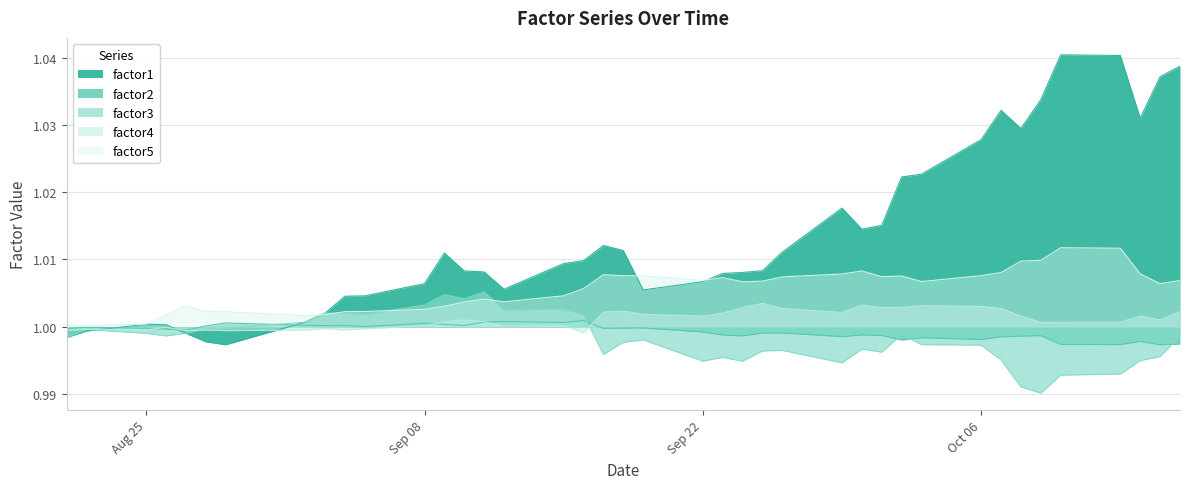

At which category is the sum across all series the highest?

2008-10-16